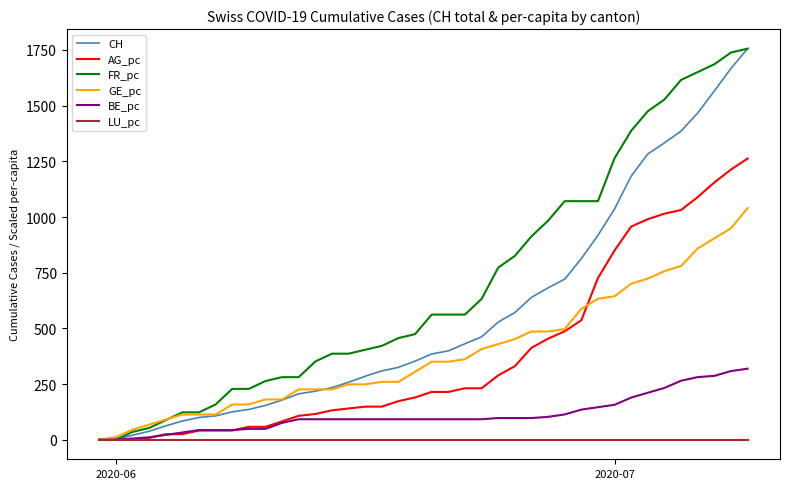

What is the maximum value for GE_pc?

1039.7